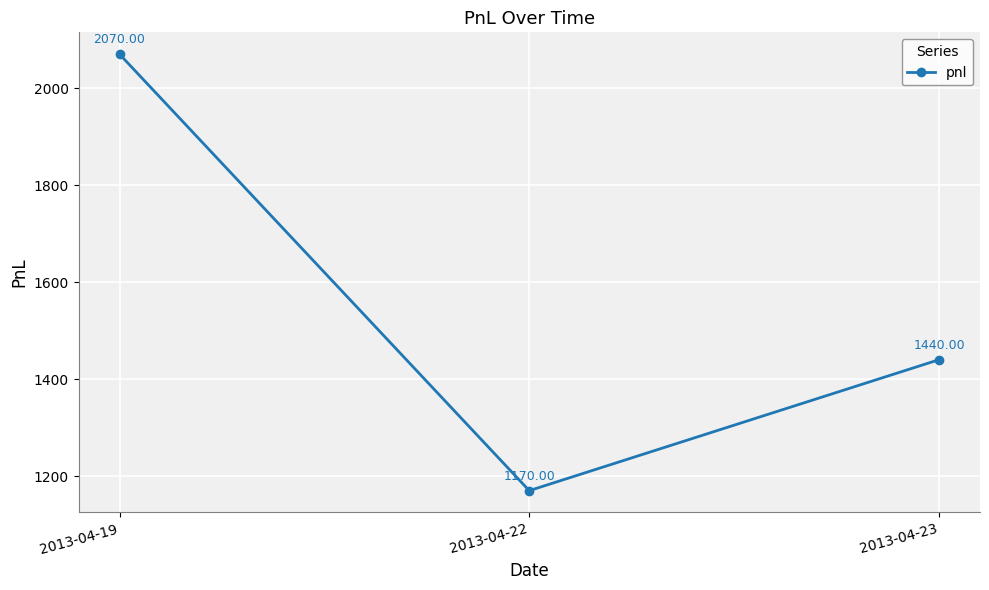

The chart shows a value of 1170 at 2013-04-22. True or false?

True